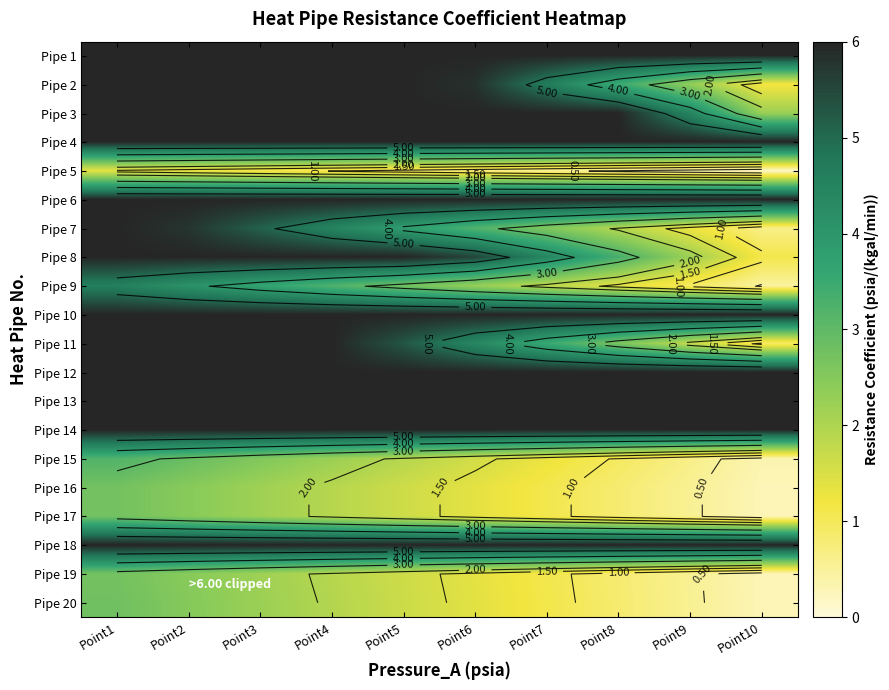

Between Point4 and Point1, which is larger?

Point4